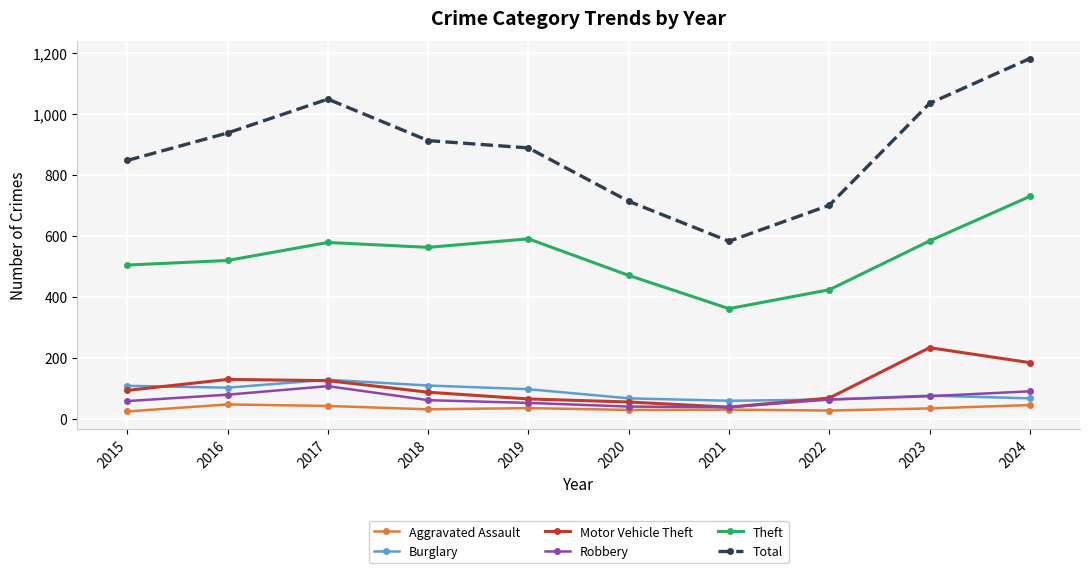

Which series has the largest range (max minus min)?

Total